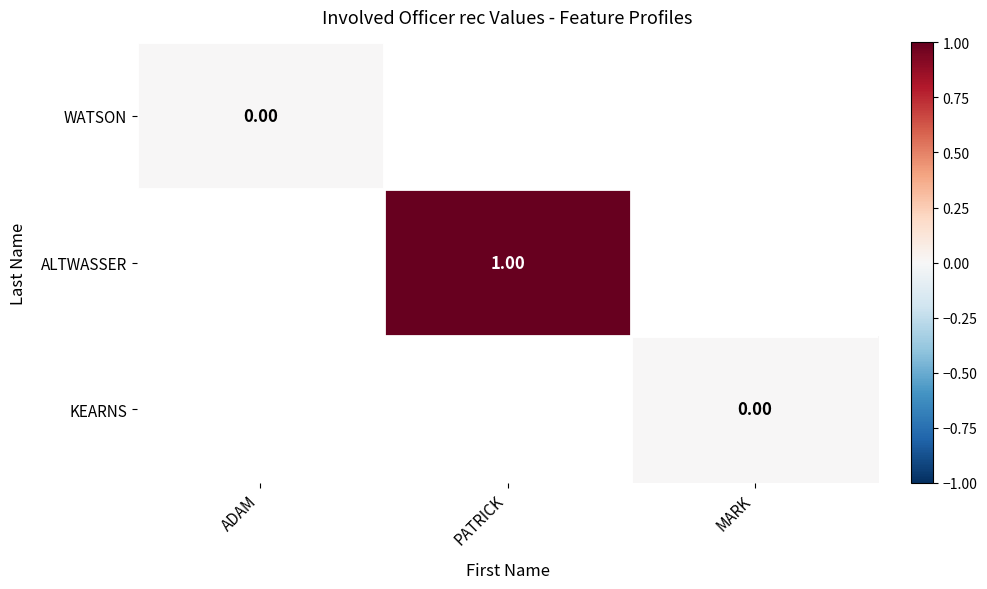

Is the value of KEARNS at PATRICK greater than the value of WATSON at MARK?

No